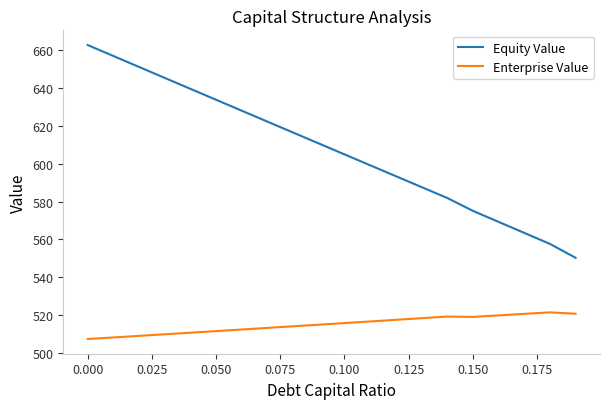

What is the smallest value displayed?

507.4